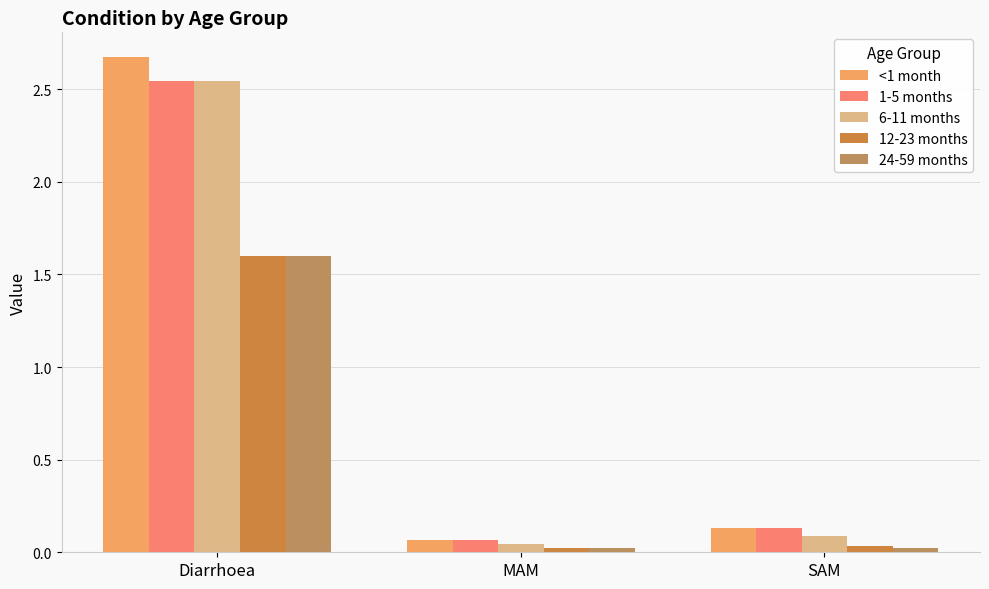

Where is 1-5 months nearest to the value 1?

SAM